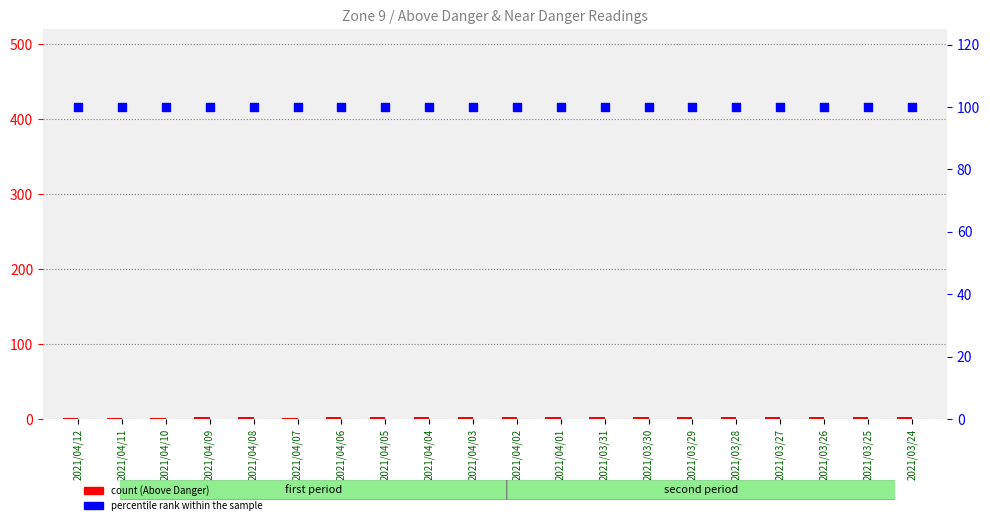

What is the total value across all series at 2021/04/02?

102